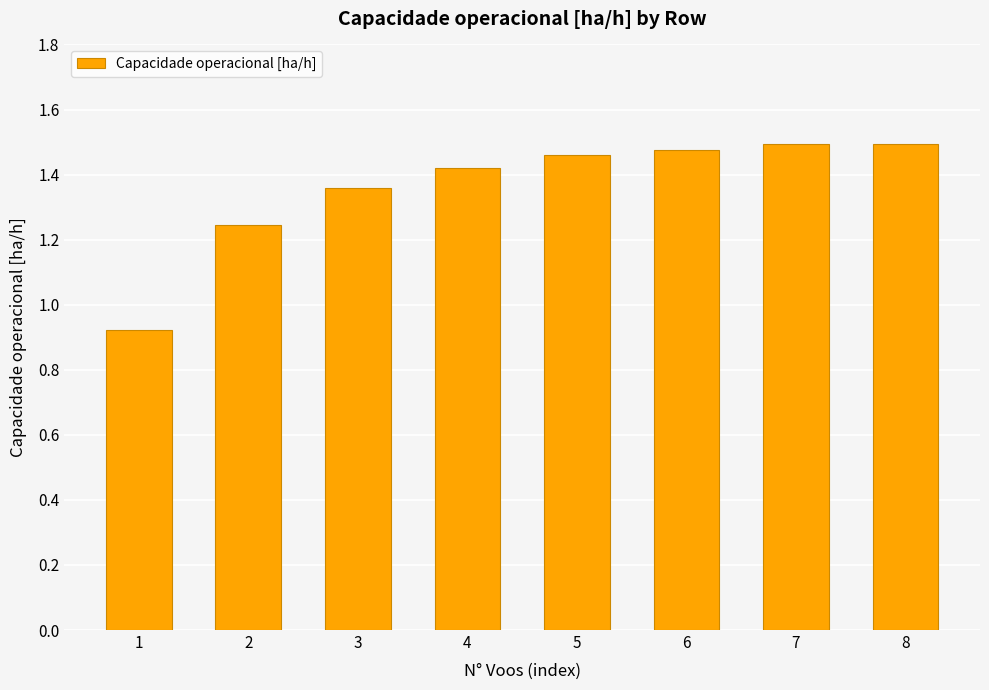

How many data points are less than 1?

1